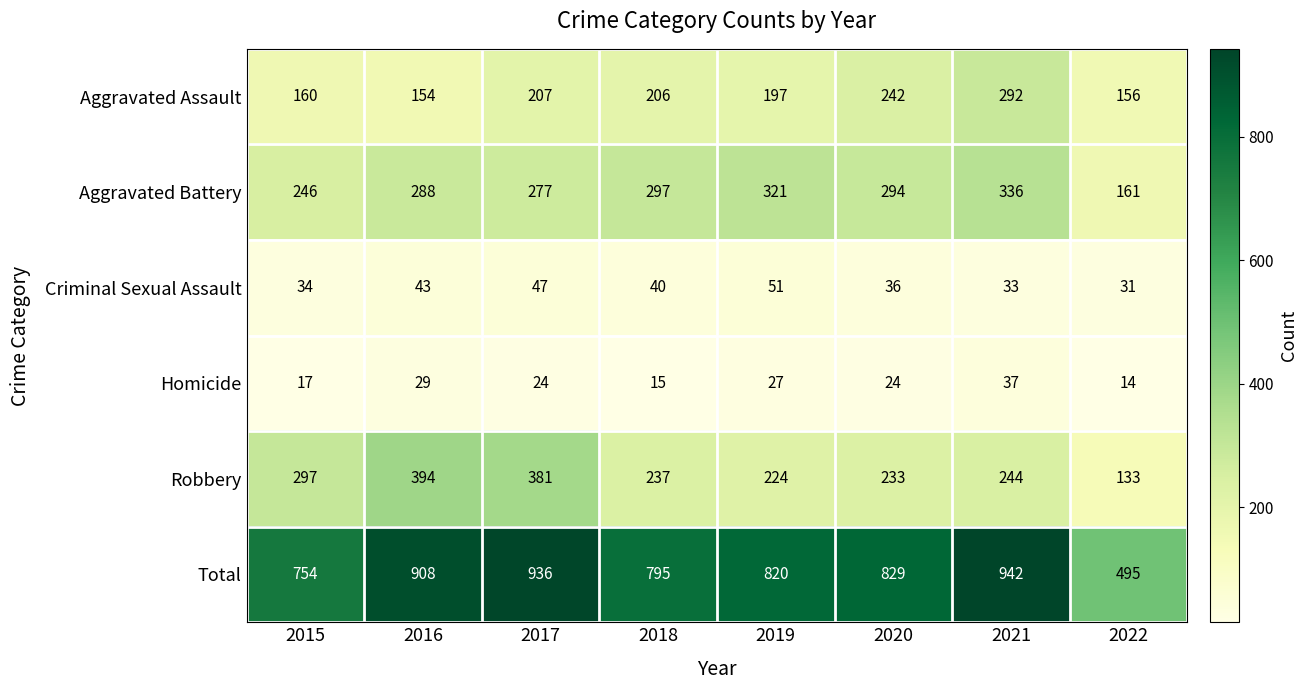

At how many categories does at least one series exceed 582?

7